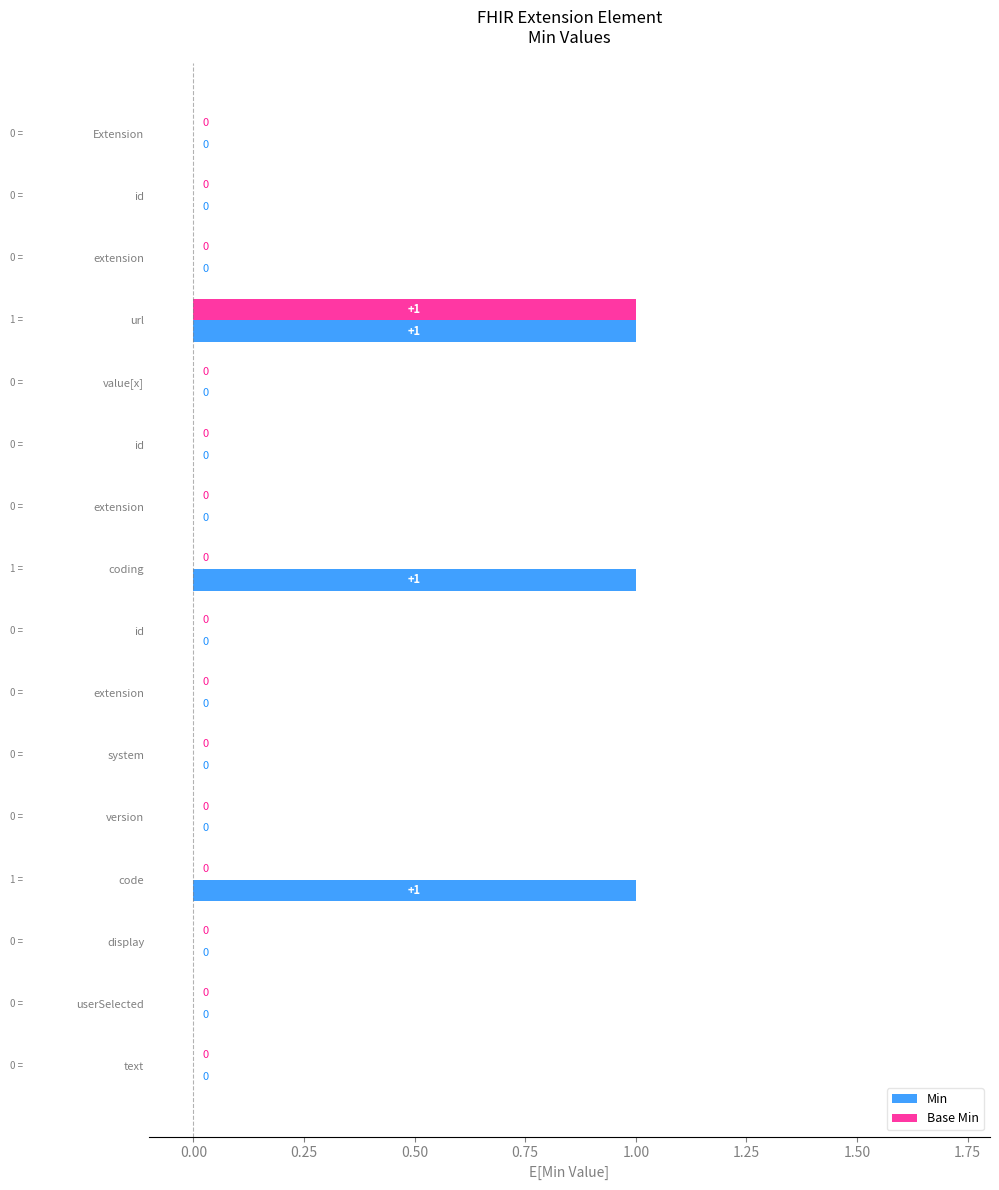

How many values in Min are above zero?

3